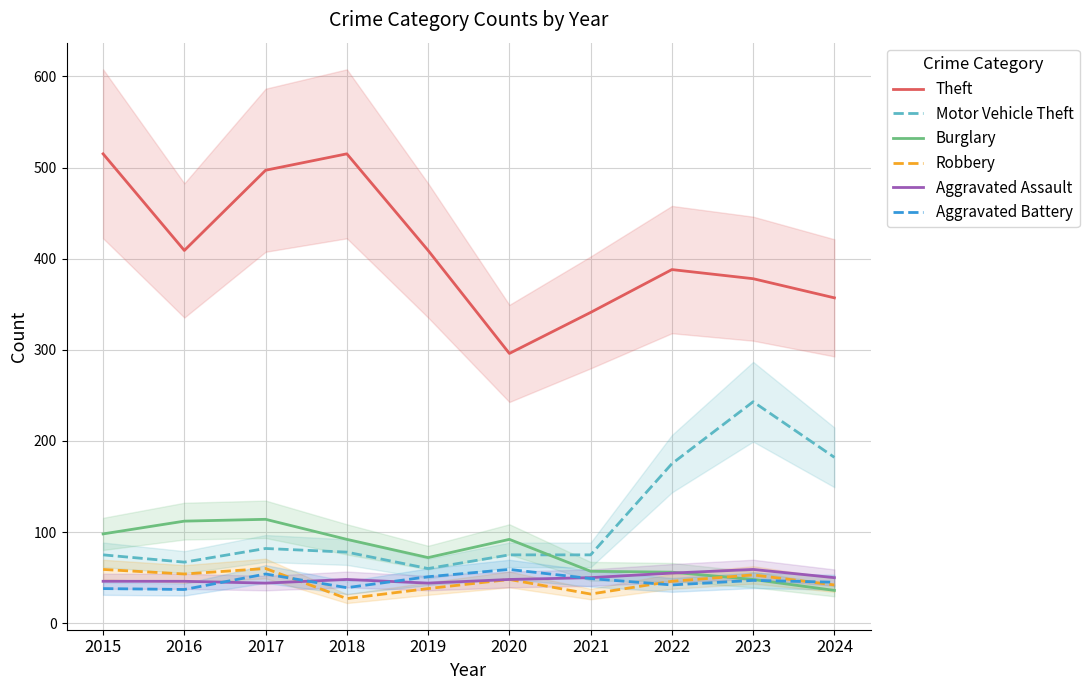

At which label does Theft first exceed 409?

2015